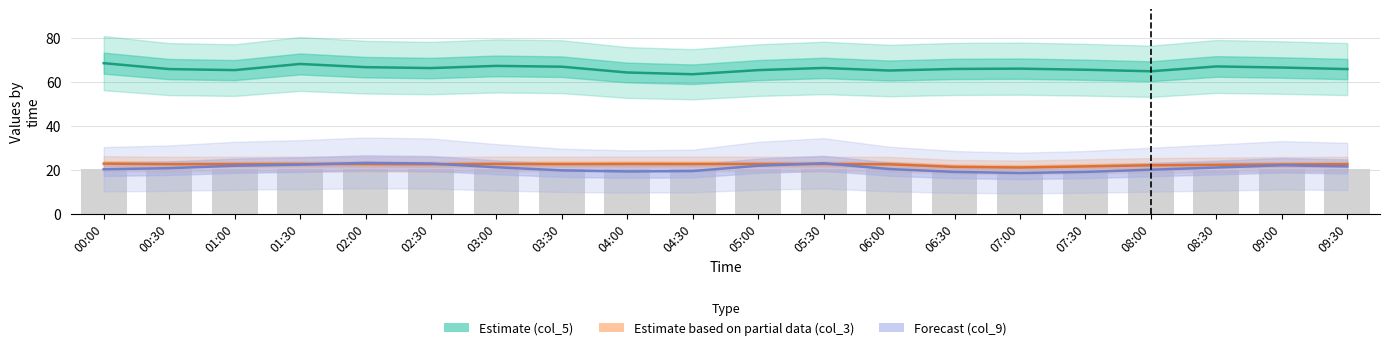

What is the sum of the Forecast (col_9) values at 04:30 and 09:30?

40.9